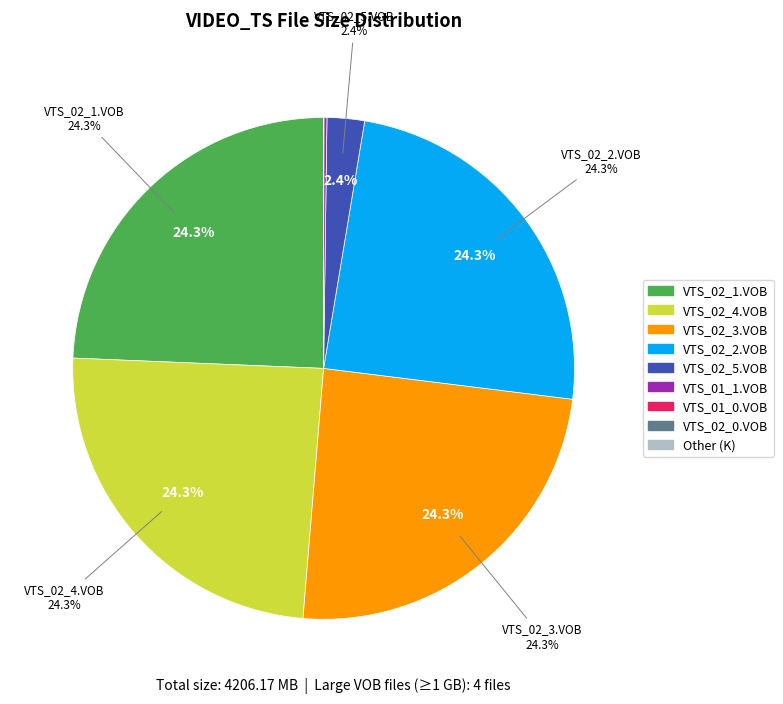

What is the change in value from VTS_02_2.VOB to Other (K)?

-1023.8